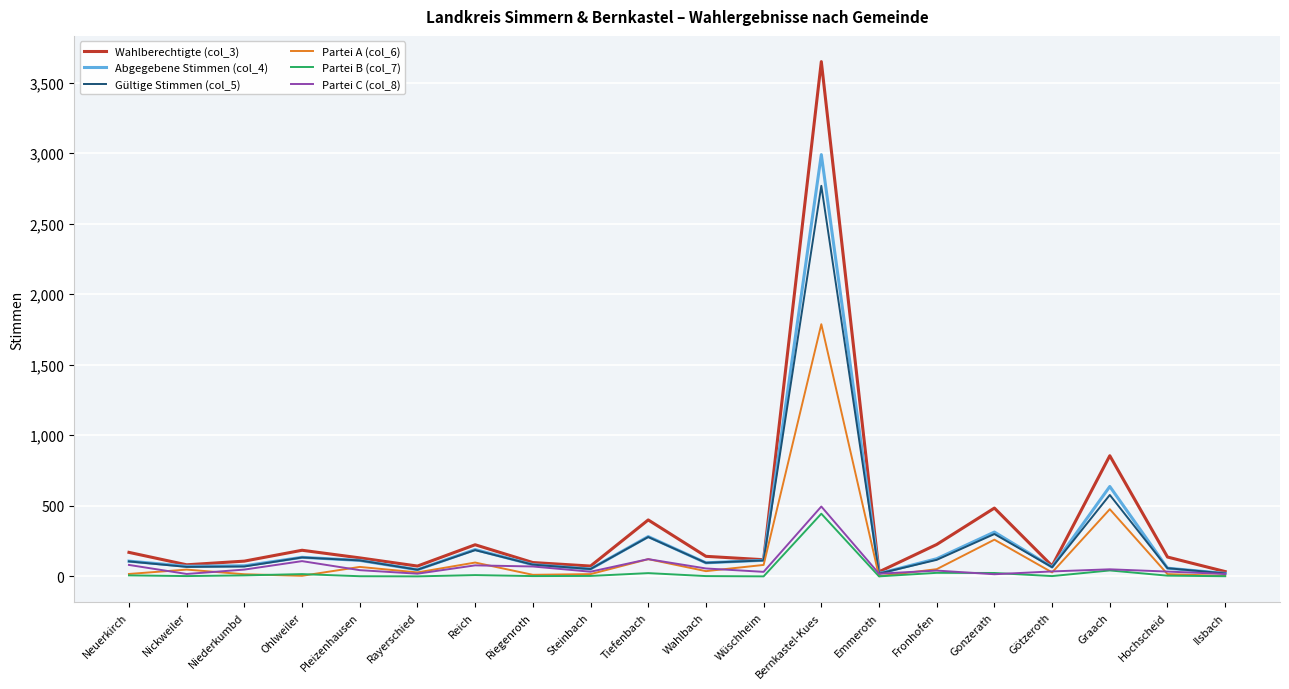

What is the sum of all Partei C (col_8) values?

1414